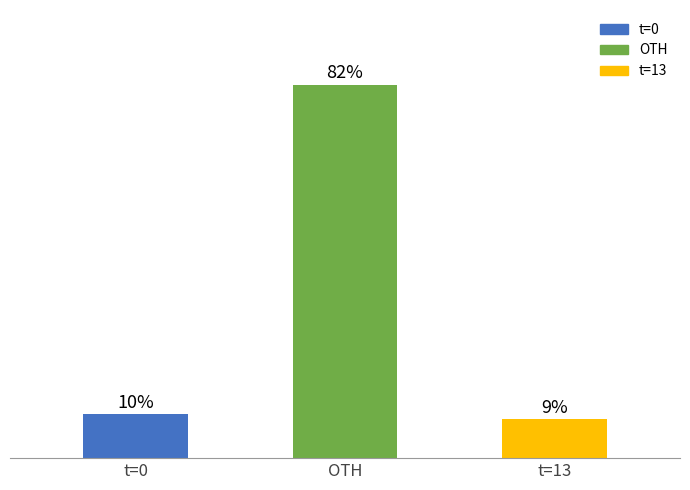

The value at t=0 is 9.6. True or false?

True